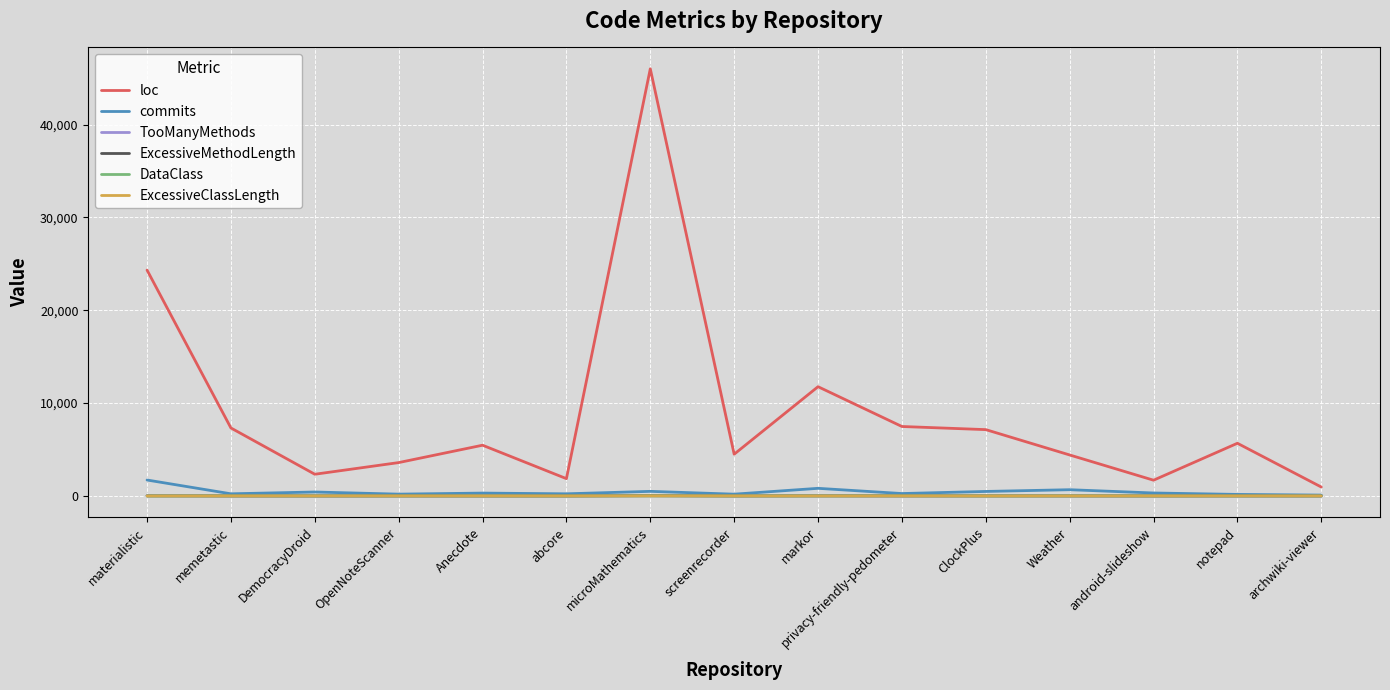

Does the chart display data point markers on the line(s)?

No